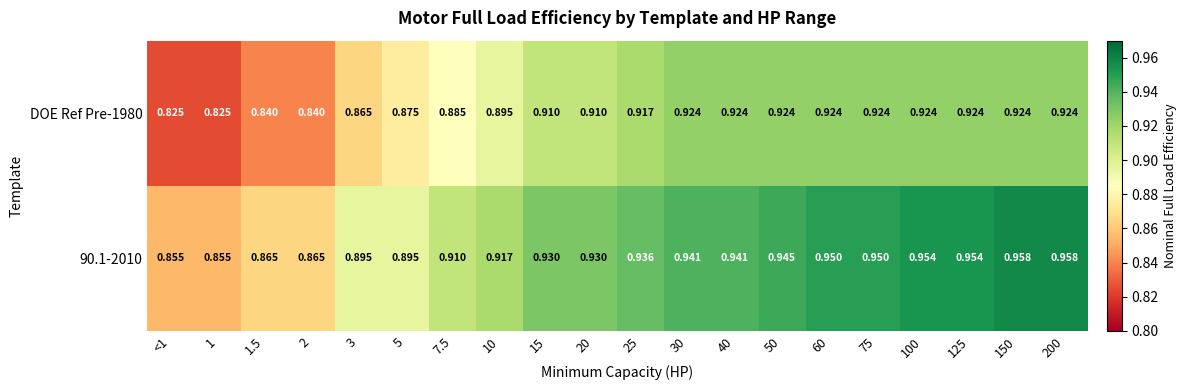

List the series in order of their peak value, lowest first.

DOE Ref Pre-1980, 90.1-2010